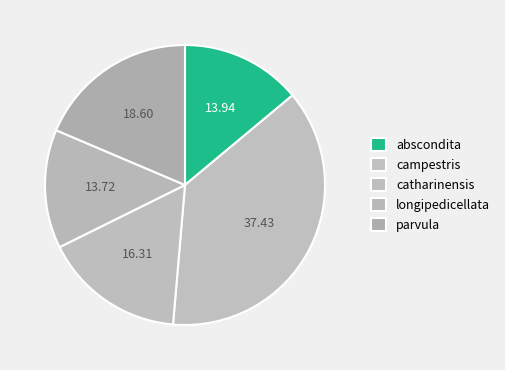

Count the number of slices in the pie.

5